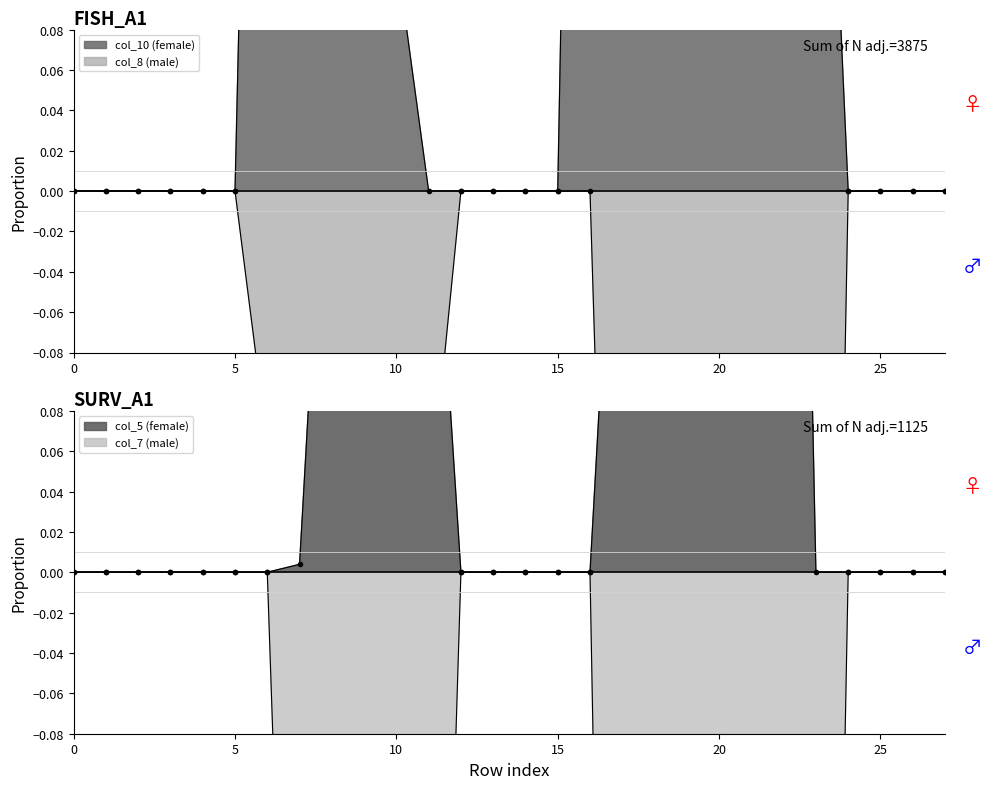

Which series has the widest spread of values?

col_10